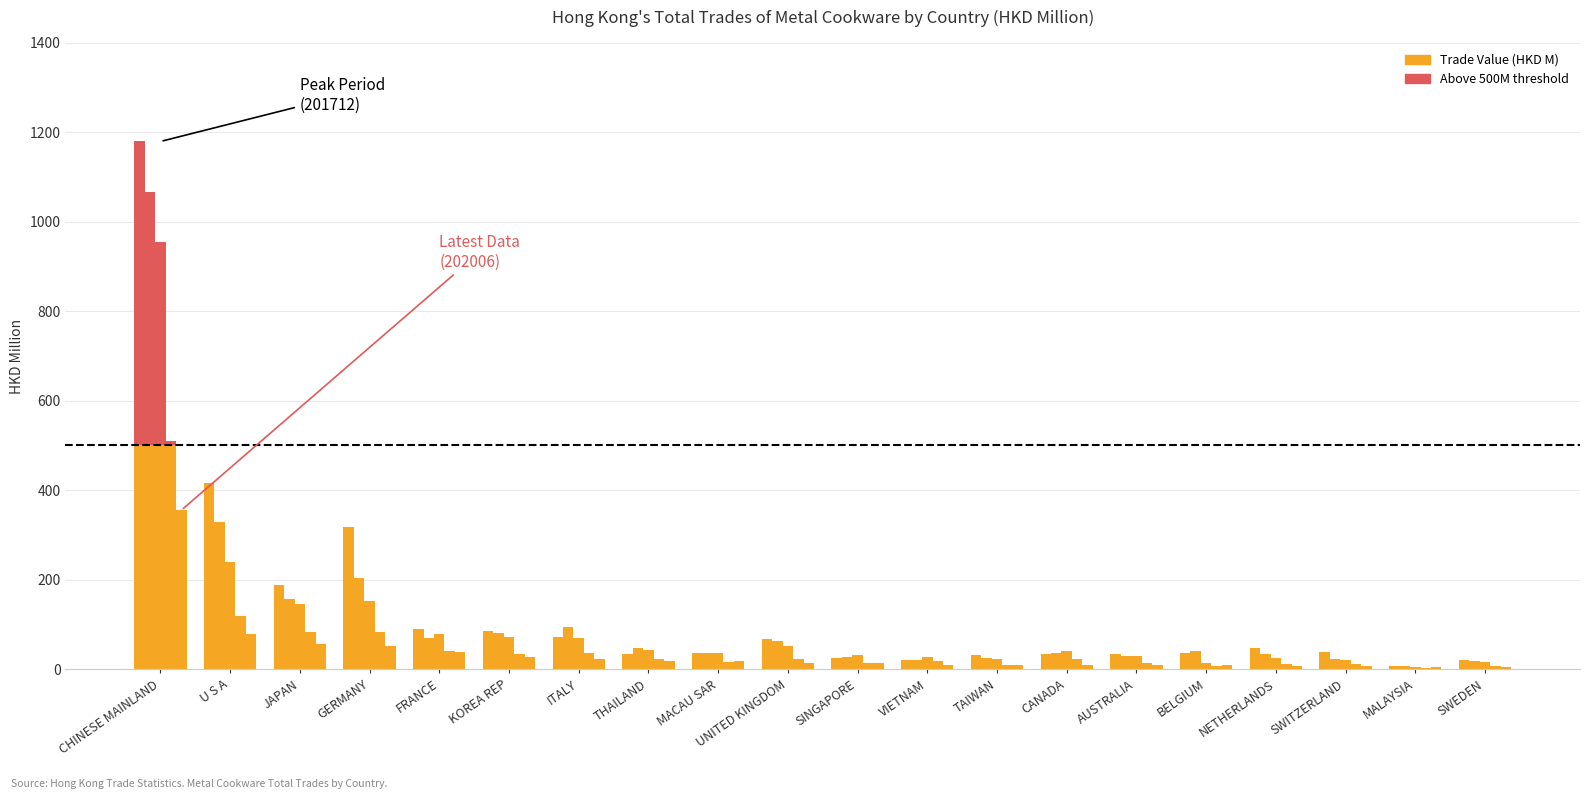

What is the approximate value of 201812 at CHINESE MAINLAND?

1066.6